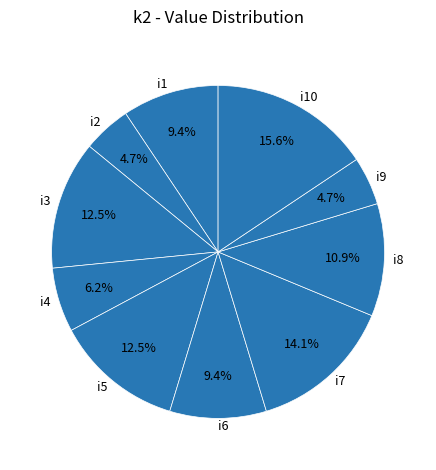

Combined, do i2 and i10 account for over 50%?

No